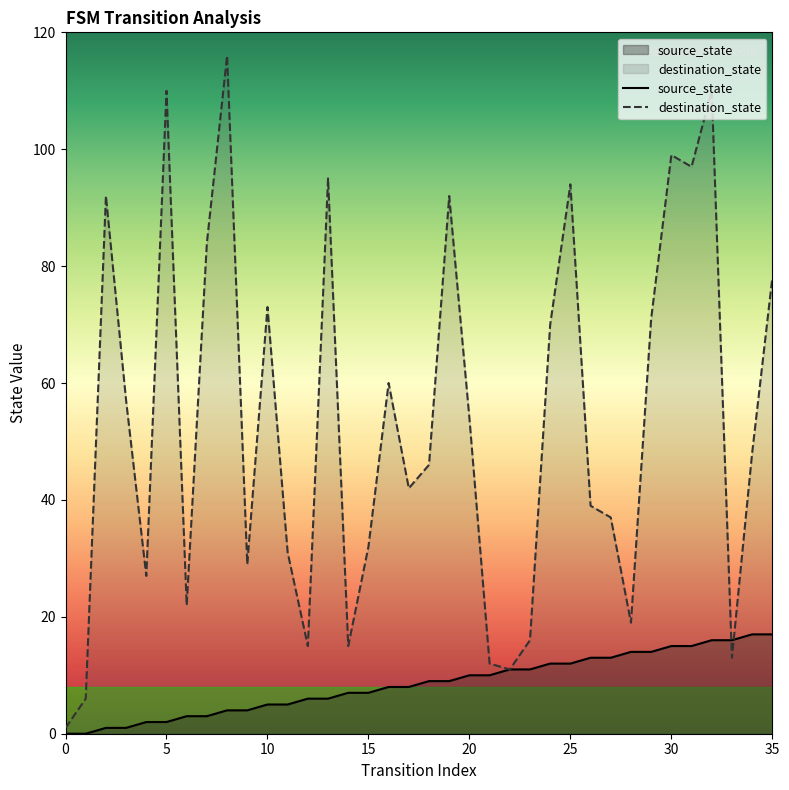

In destination_state, how many points are higher than both neighbors (excluding endpoints)?

10